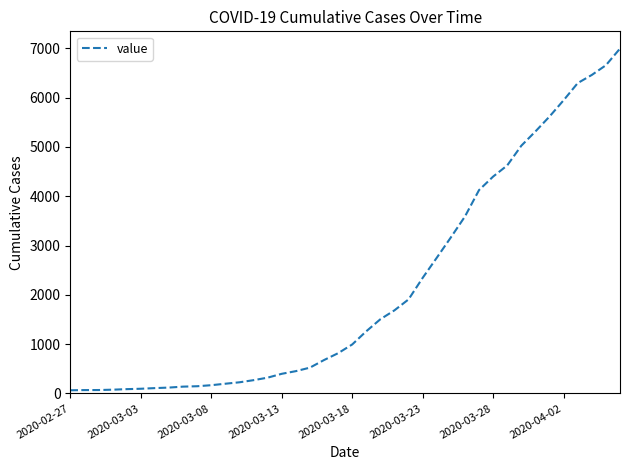

What is the maximum value shown in the chart?

6995